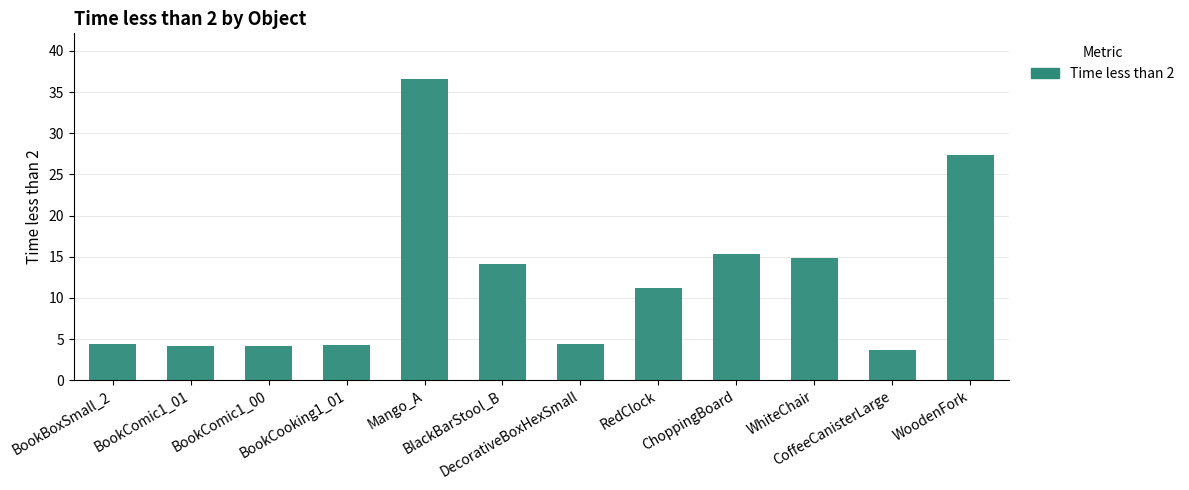

What is the average value?

12.0